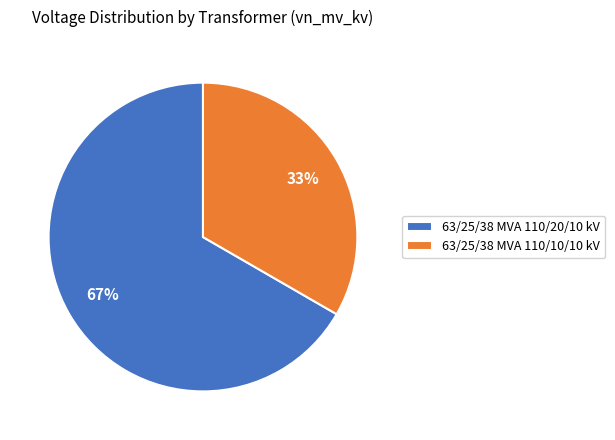

Approximately how many times larger is the value at 63/25/38 MVA 110/10/10 kV compared to 63/25/38 MVA 110/20/10 kV?

0.5